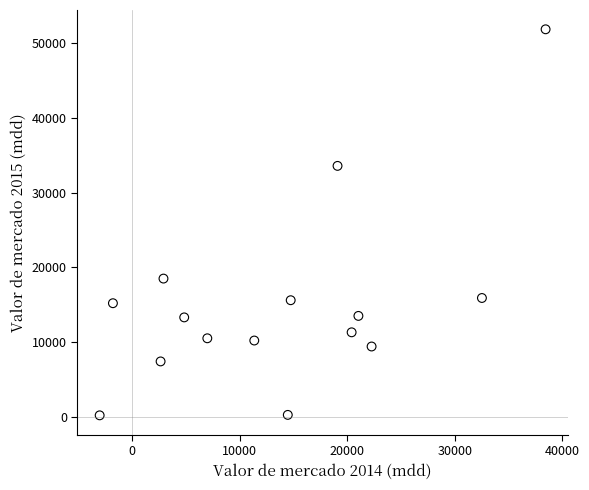

What is the range of X values (max minus min)?

41473